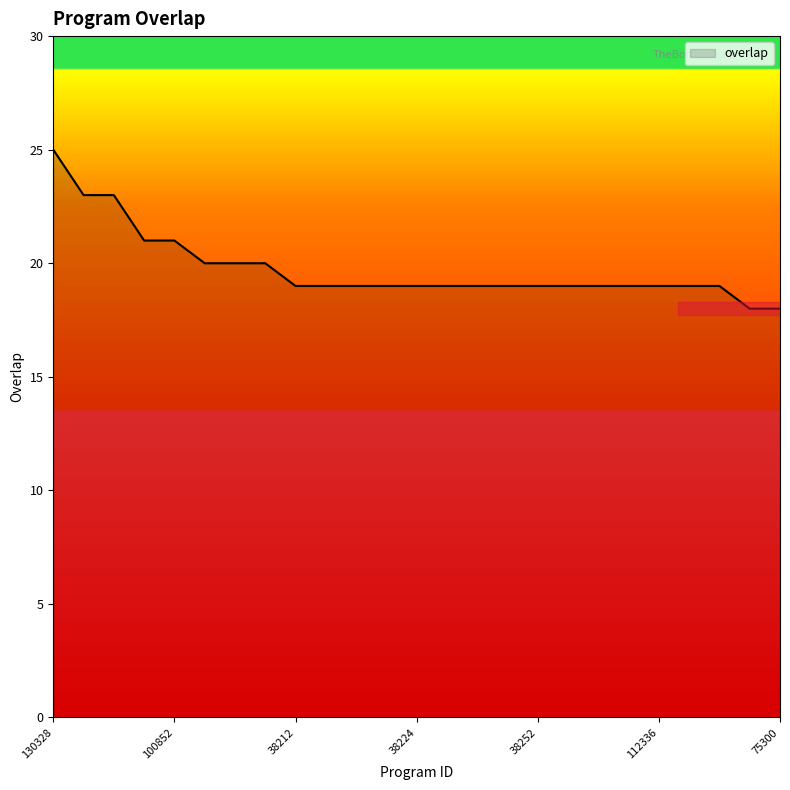

What is the minimum value shown in the chart?

18